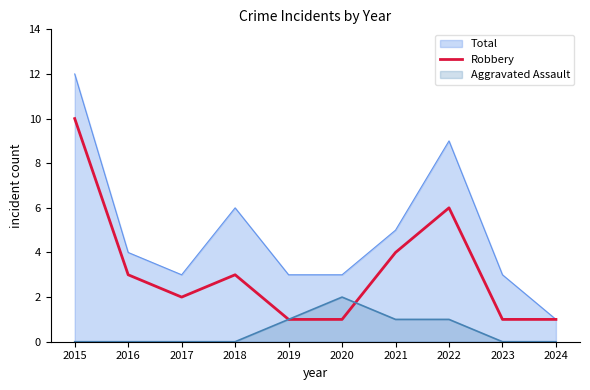

How many data points are above 3?

3